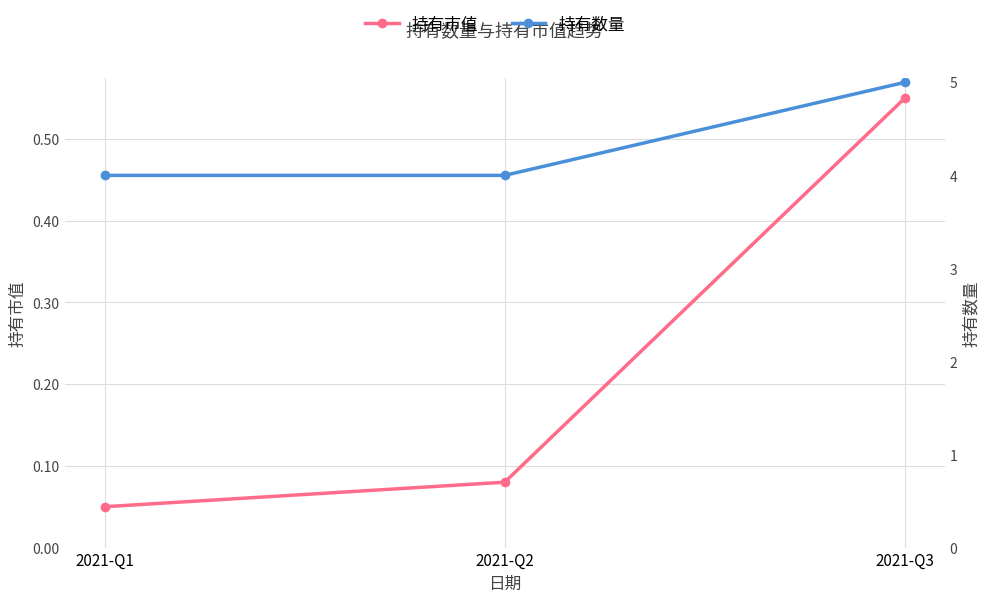

Reading left to right, transcribe all the data shown in this chart.

持有市值: 0.1	0.1	0.6
持有数量: 4.0	4.0	5.0